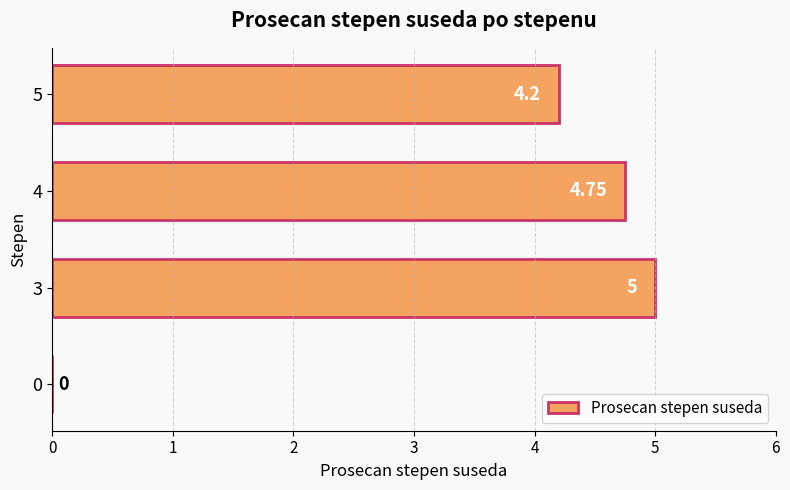

How many positive values are there?

3